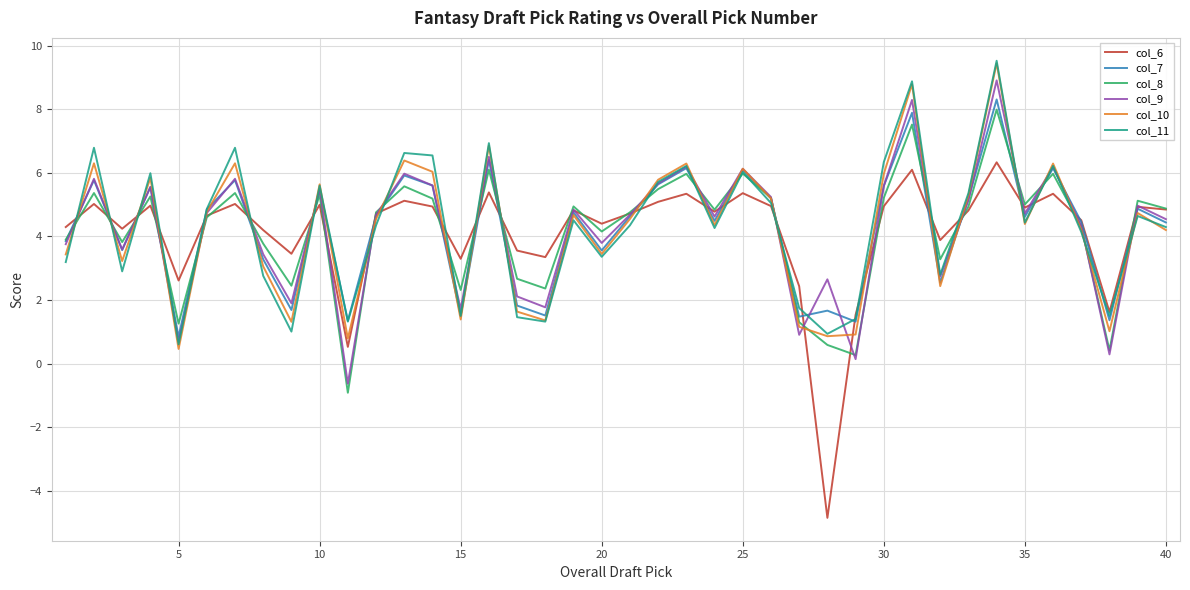

At how many categories does at least one series exceed 7?

2